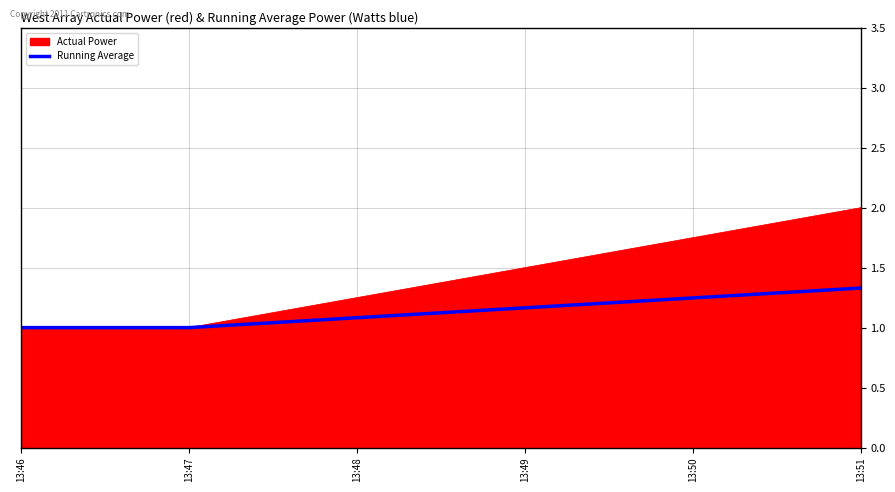

How many categories are shown in the chart?

3